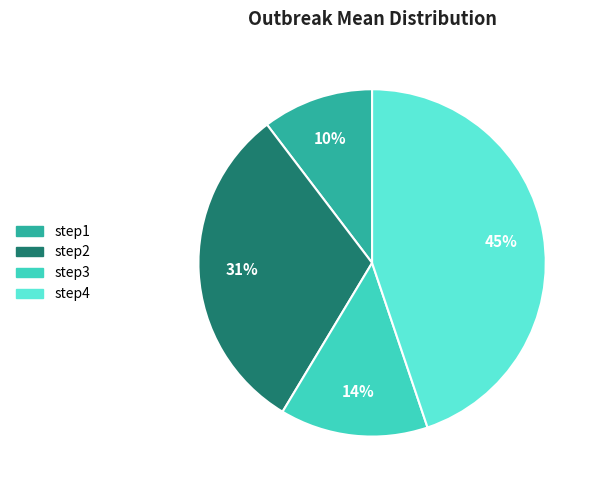

Is step3 the majority of the pie?

No